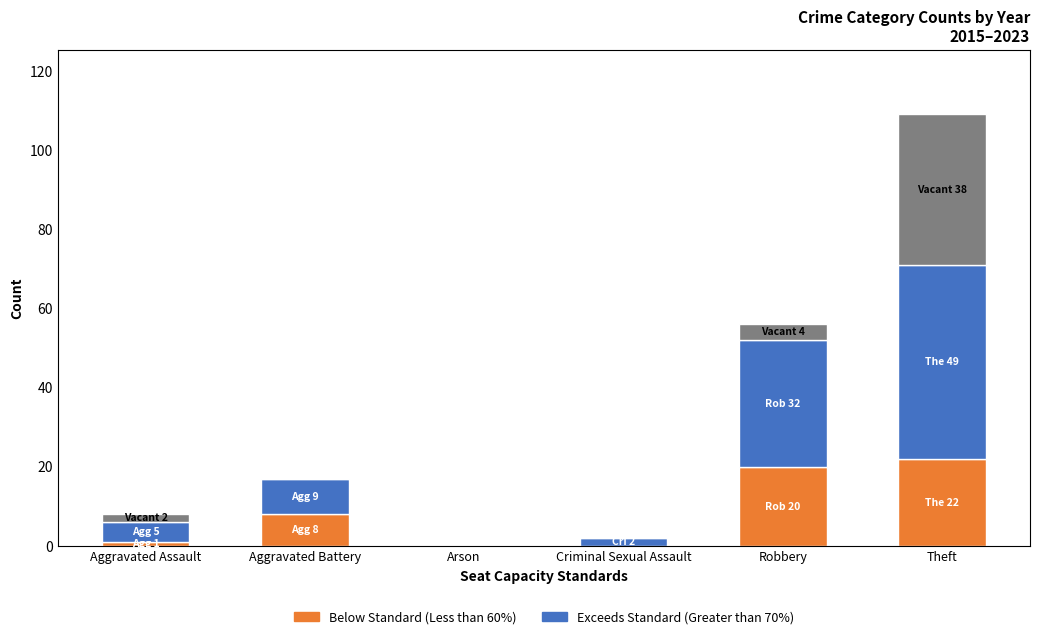

How many data points does each series have?

6